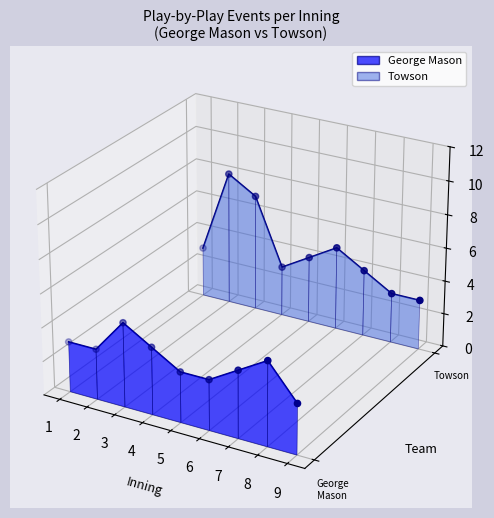

At which category is the sum across all series the highest?

3